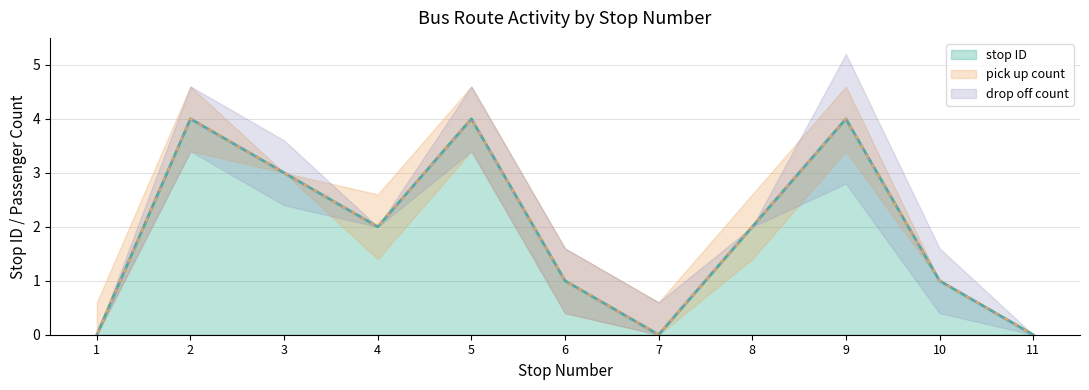

After their last crossing, which series has the higher values: pick up count or drop off count?

drop off count